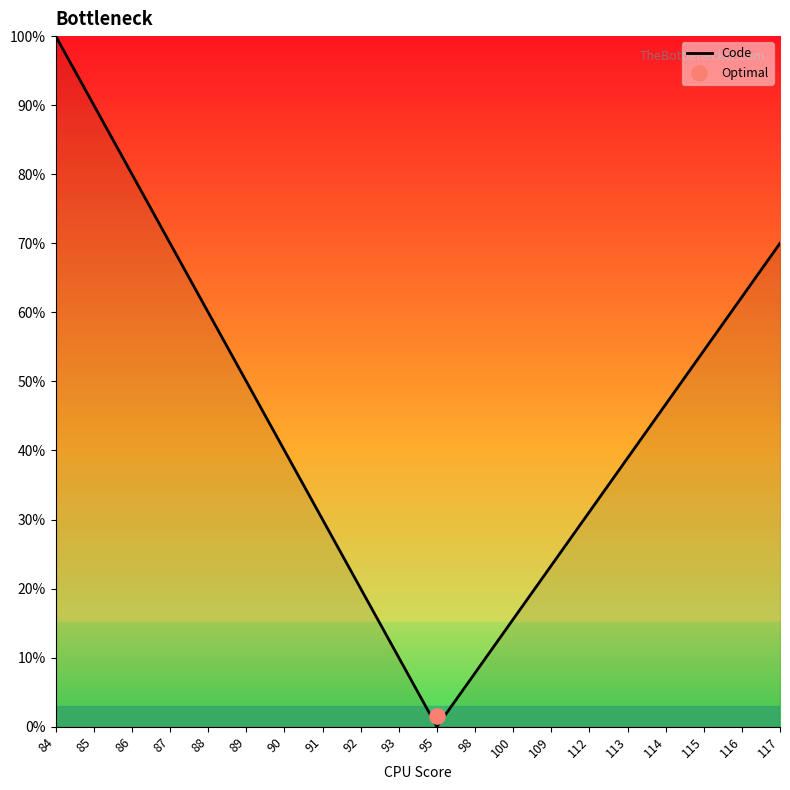

What is the ratio of the value at 90 to the value at 113?

1.0